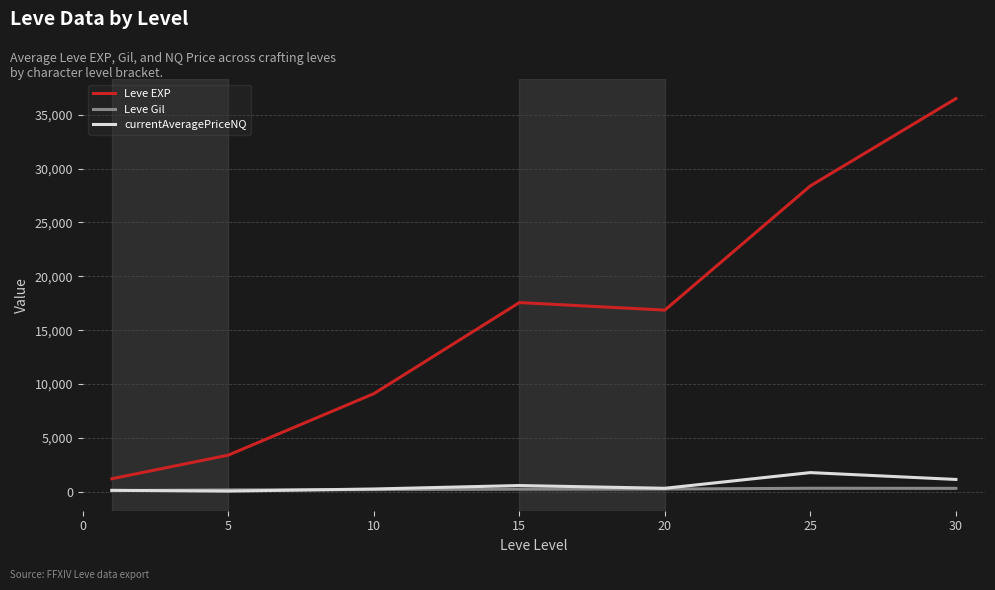

Which series has the largest total across all categories?

Leve EXP